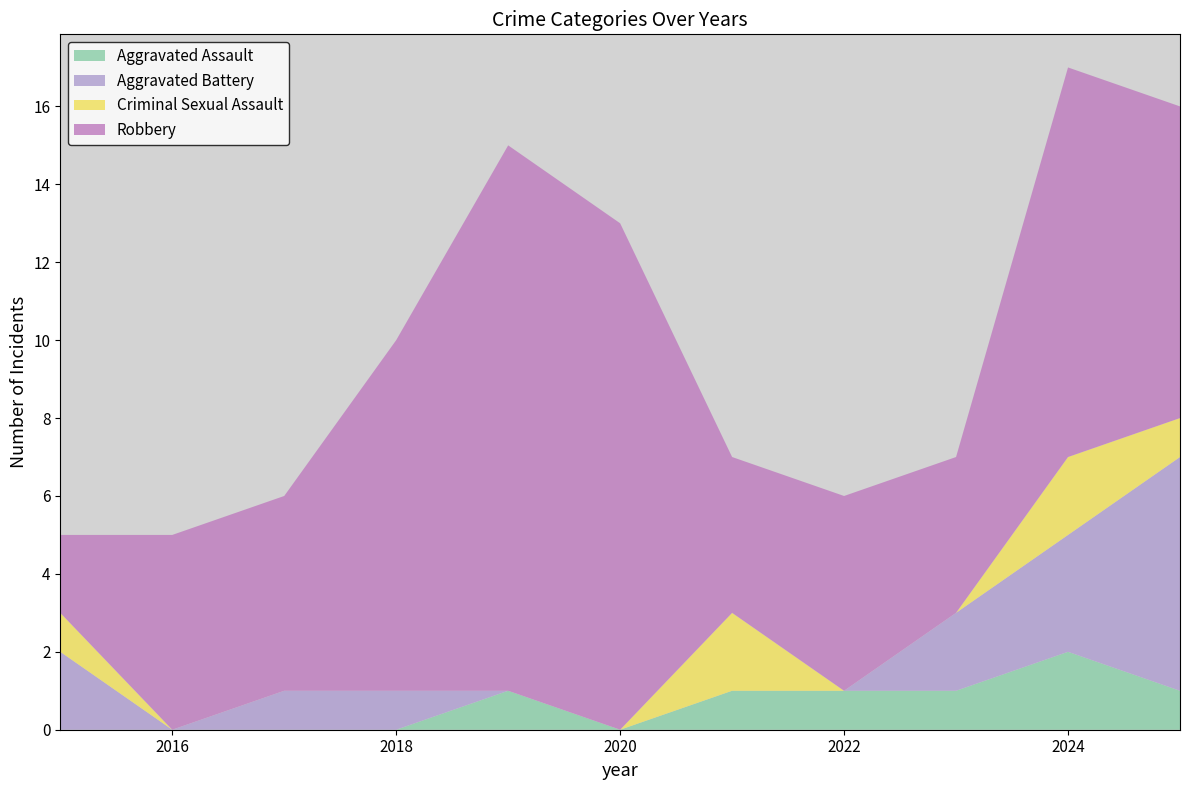

Reading right to left, what are all the values shown in this chart?

Aggravated Assault: 2025=1	2024=2	2023=1	2022=1	2021=1	2020=0	2019=1	2018=0	2017=0	2016=0	2015=0
Aggravated Battery: 2025=6	2024=3	2023=2	2022=0	2021=0	2020=0	2019=0	2018=1	2017=1	2016=0	2015=2
Criminal Sexual Assault: 2025=1	2024=2	2023=0	2022=0	2021=2	2020=0	2019=0	2018=0	2017=0	2016=0	2015=1
Robbery: 2025=8	2024=10	2023=4	2022=5	2021=4	2020=13	2019=14	2018=9	2017=5	2016=5	2015=2